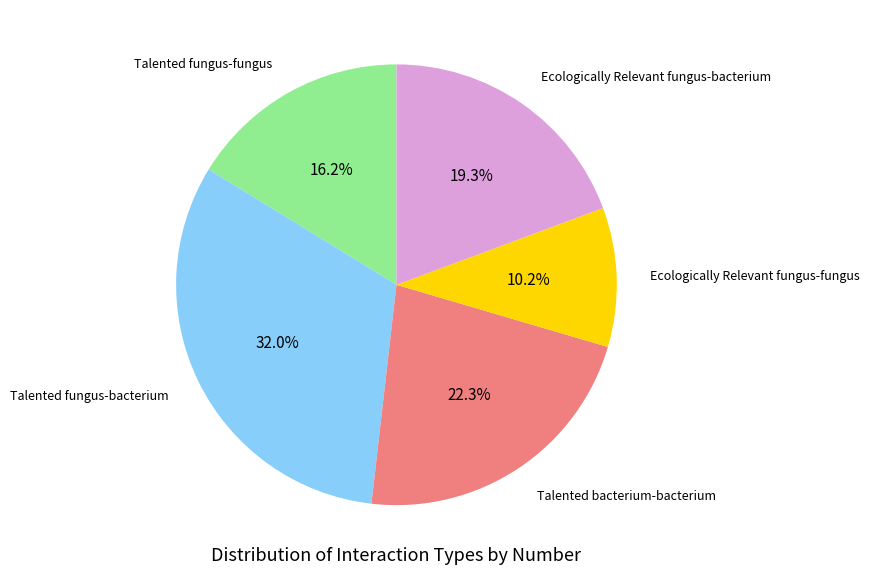

Rank the categories by value from highest to lowest.

Talented fungus-bacterium, Talented bacterium-bacterium, Ecologically Relevant fungus-bacterium, Talented fungus-fungus, Ecologically Relevant fungus-fungus